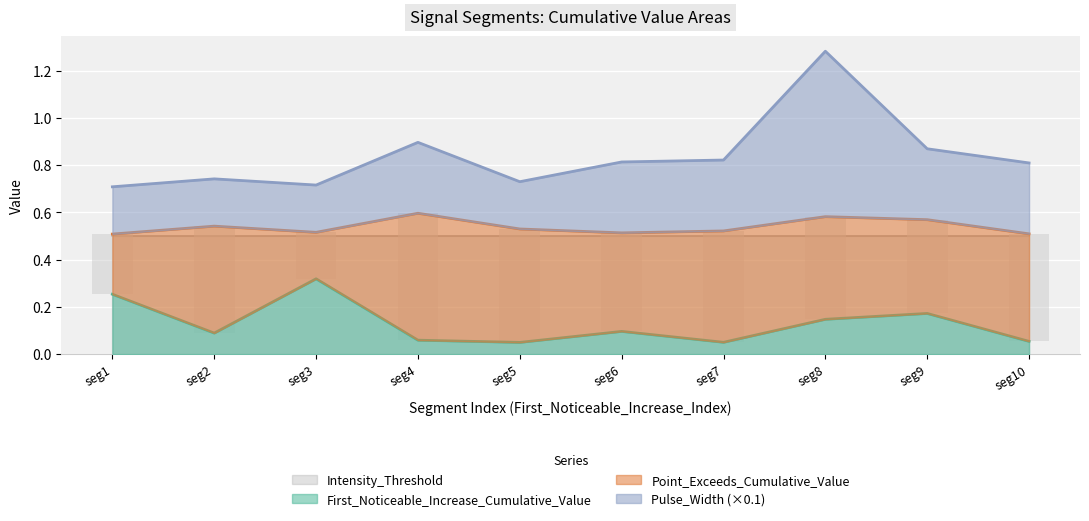

At how many categories does at least one series exceed 0?

10